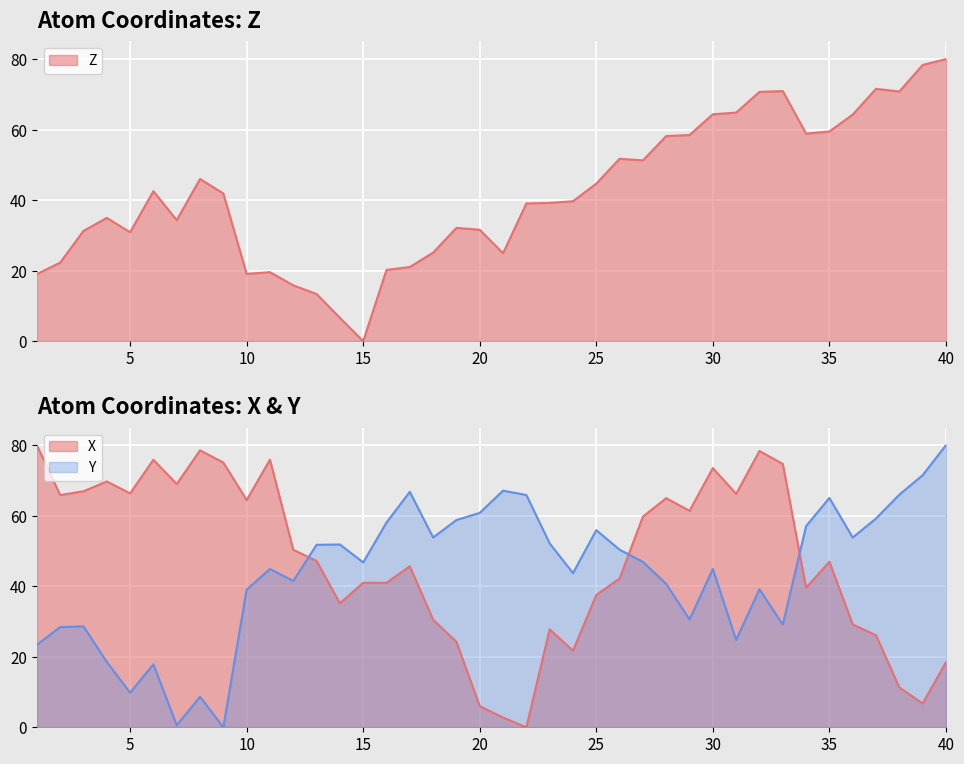

The Z series shows 32.1 at 19. True or false?

True